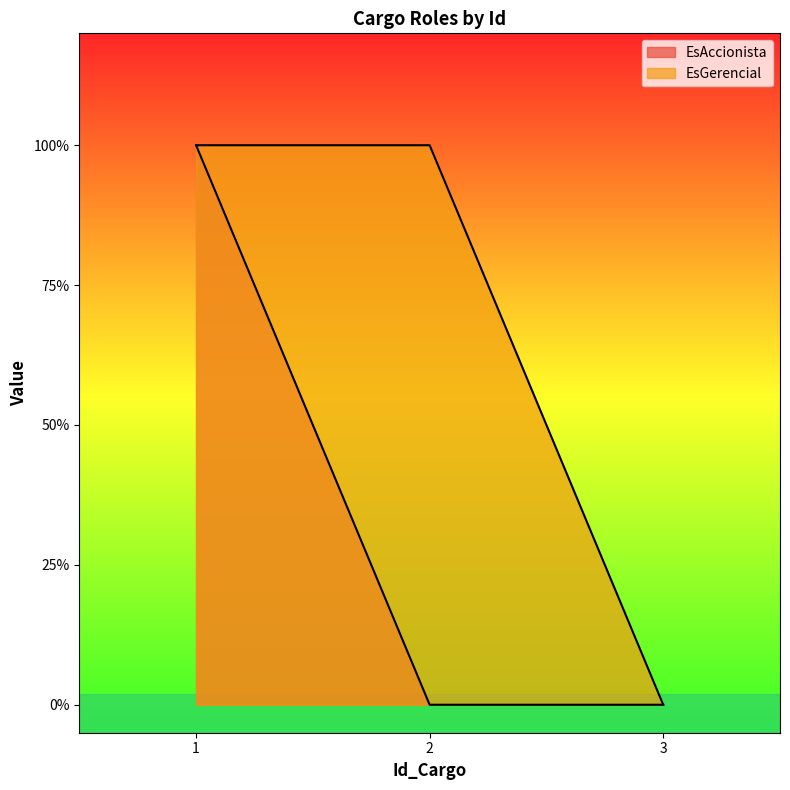

At how many categories does at least one series exceed 0?

2